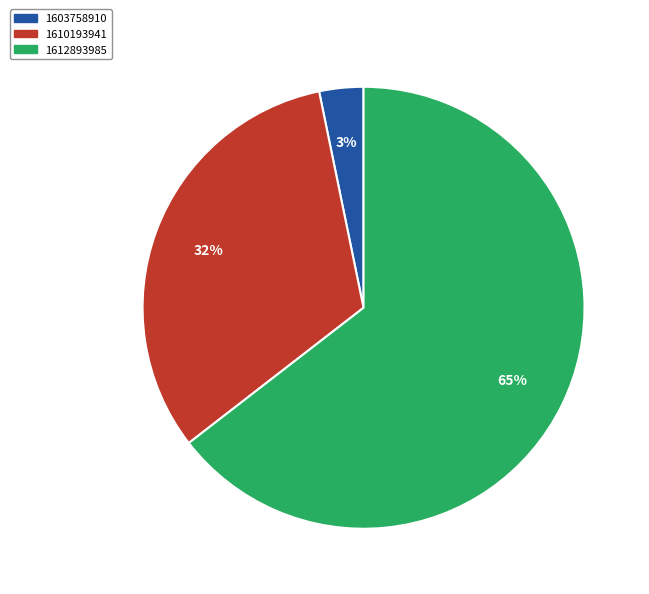

Which category has the smallest portion of the pie?

1603758910